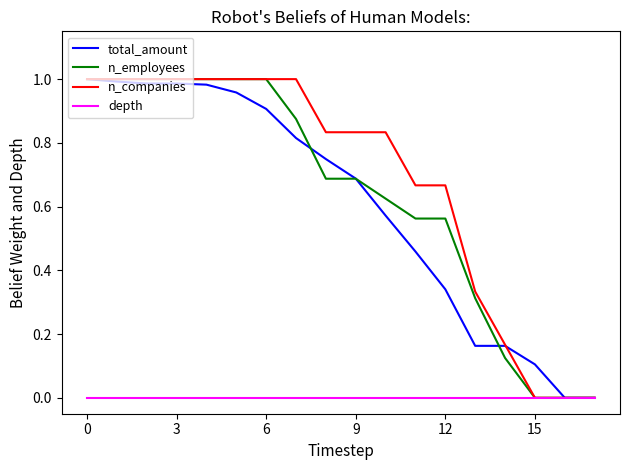

What are all the series names shown in the legend?

total_amount, n_employees, n_companies, depth